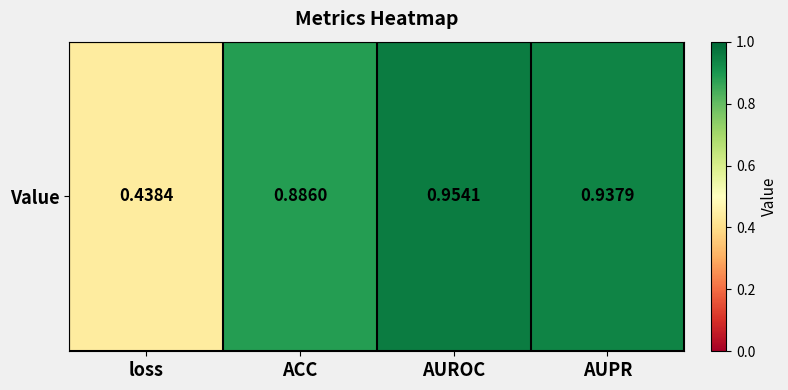

What is the change in value from loss to AUROC?

+0.5